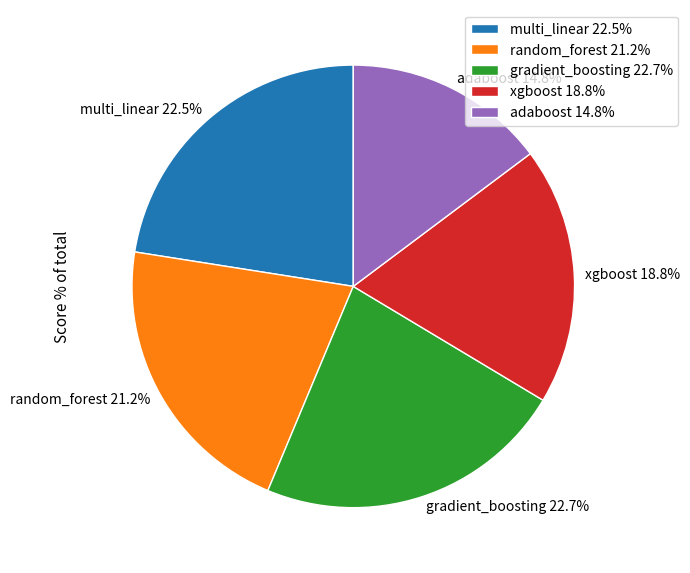

To the nearest percent, what is the difference between the largest and smallest slice percentages?

8%